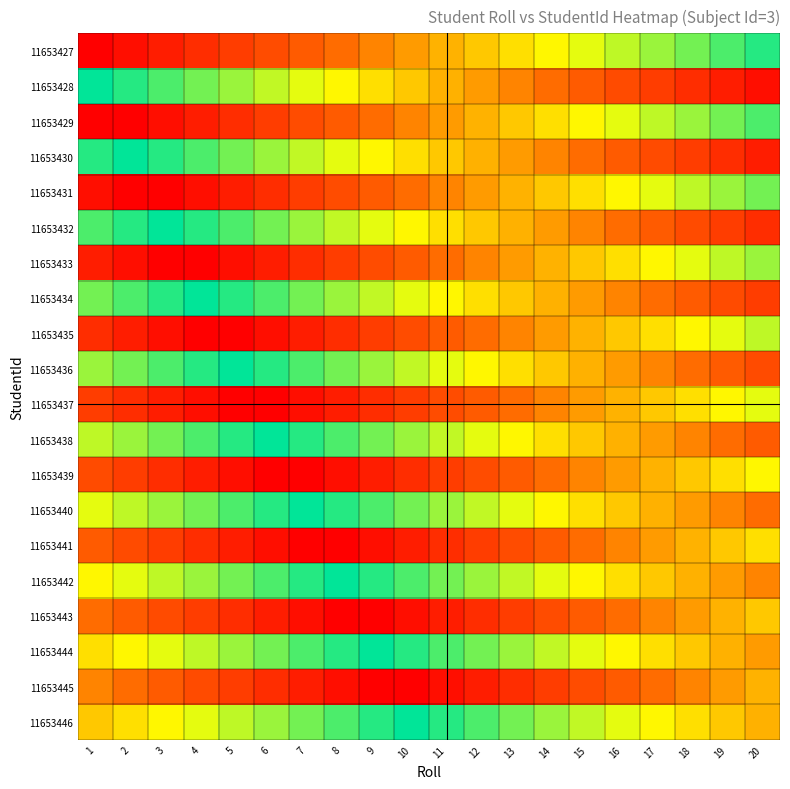

At how many categories does at least one series exceed 19?

20